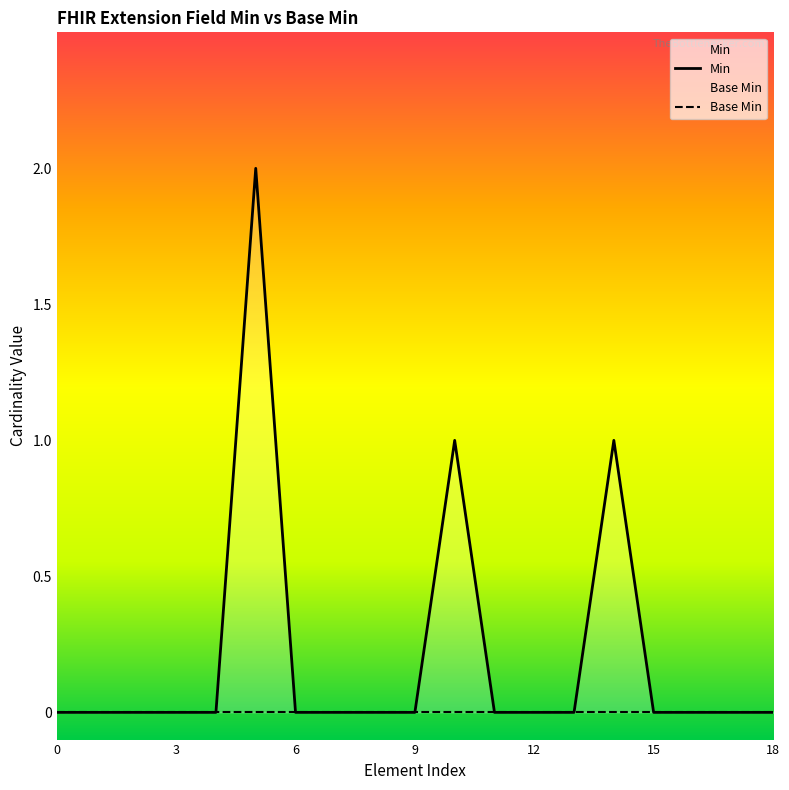

True or false: Base Min has a value of 0 at 3.

True